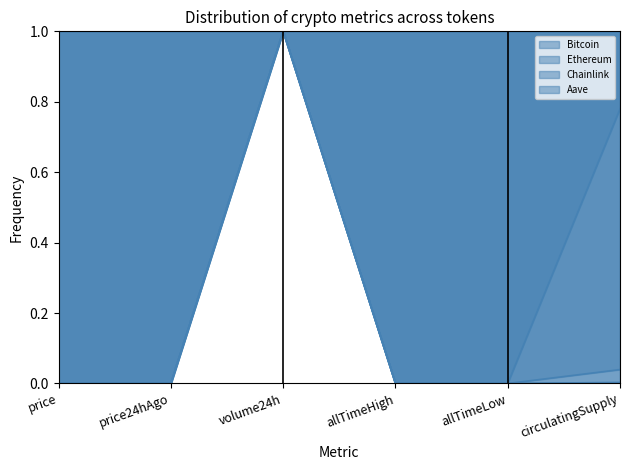

What position from the right is allTimeHigh?

3